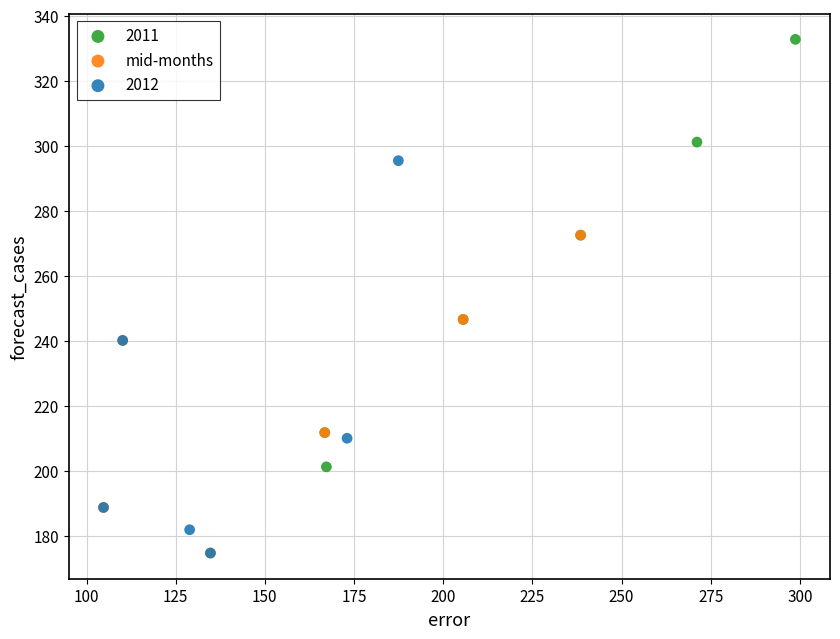

Which series reaches the maximum Y coordinate?

2011